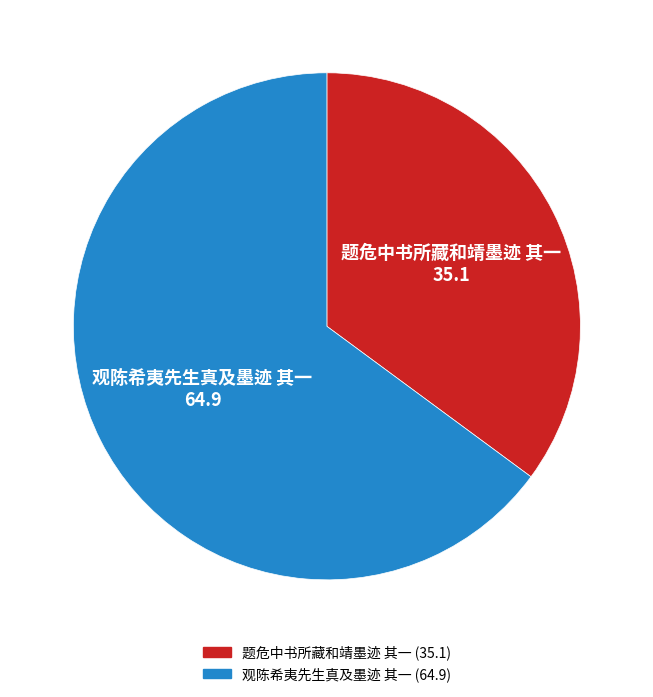

Does 题危中书所藏和靖墨迹 其一 account for over 50% of the chart?

No